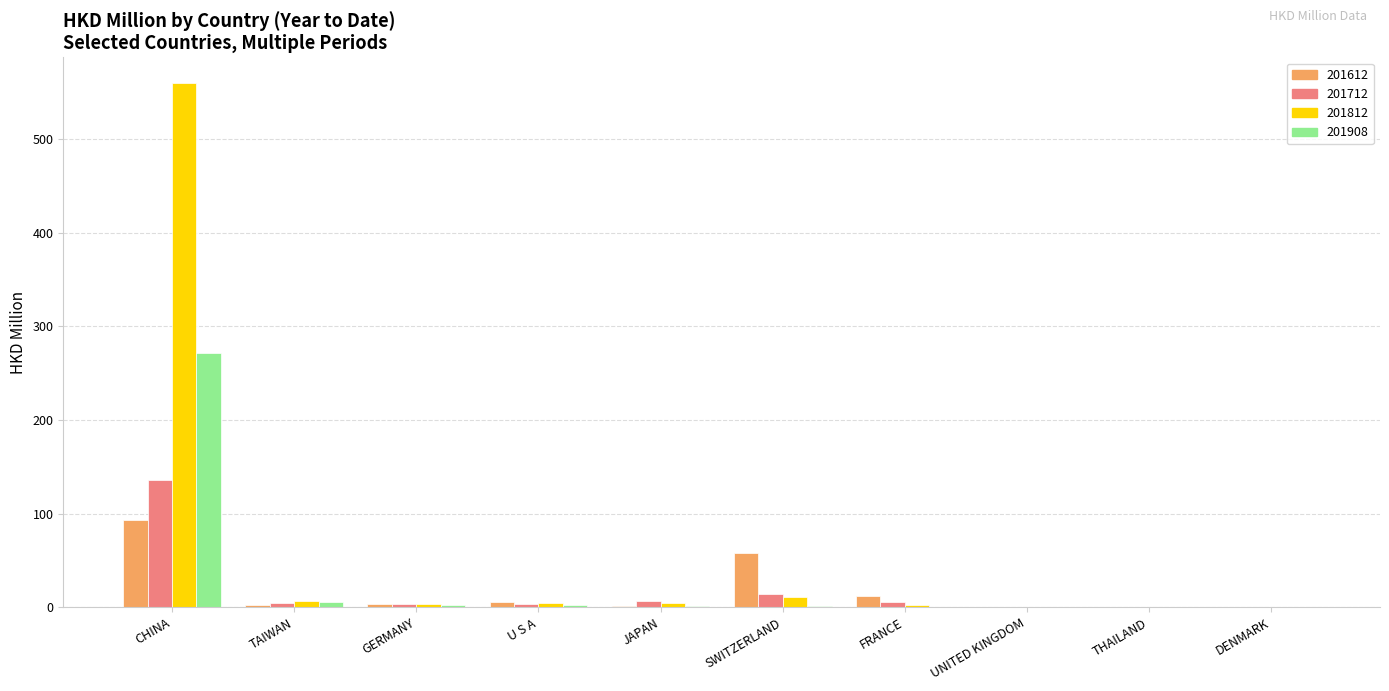

How many groups of bars are there?

10